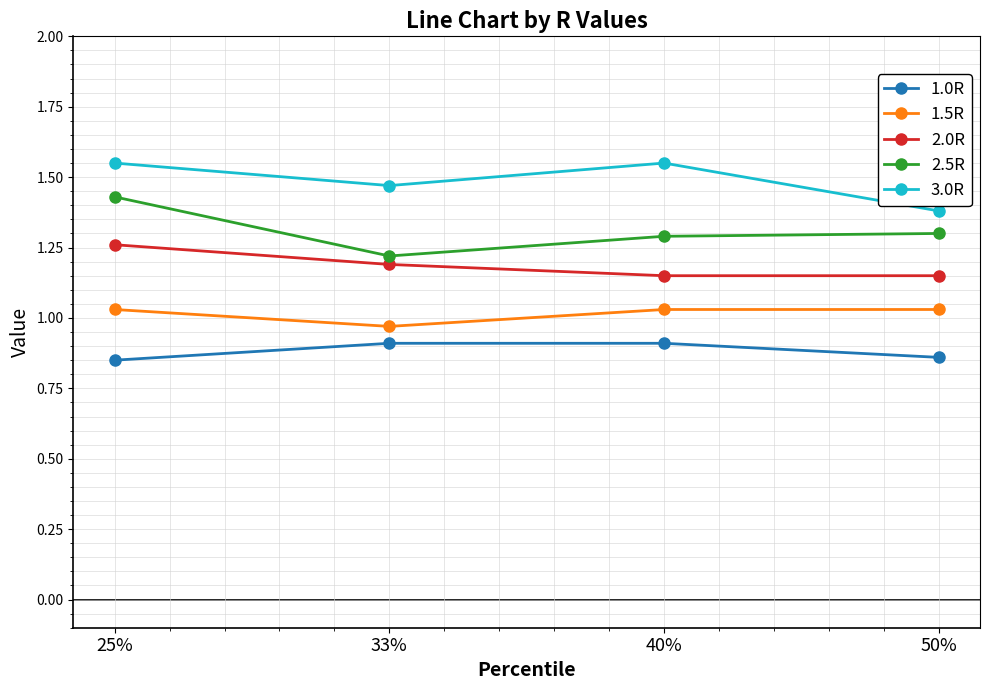

How many interior local valleys does the 2.5R series have?

1